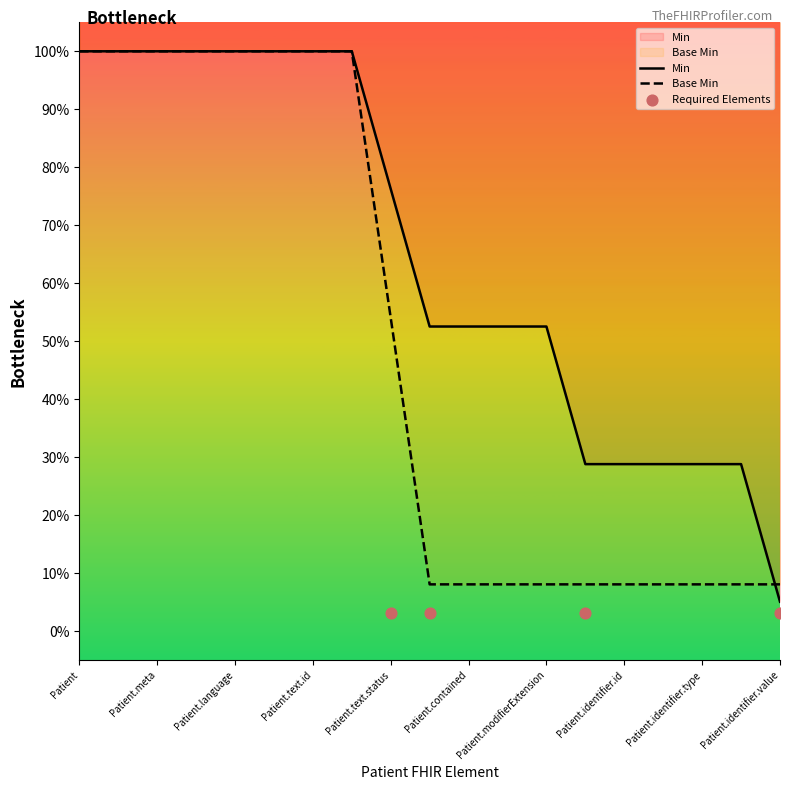

Which series has the largest Y range (max minus min)?

Min